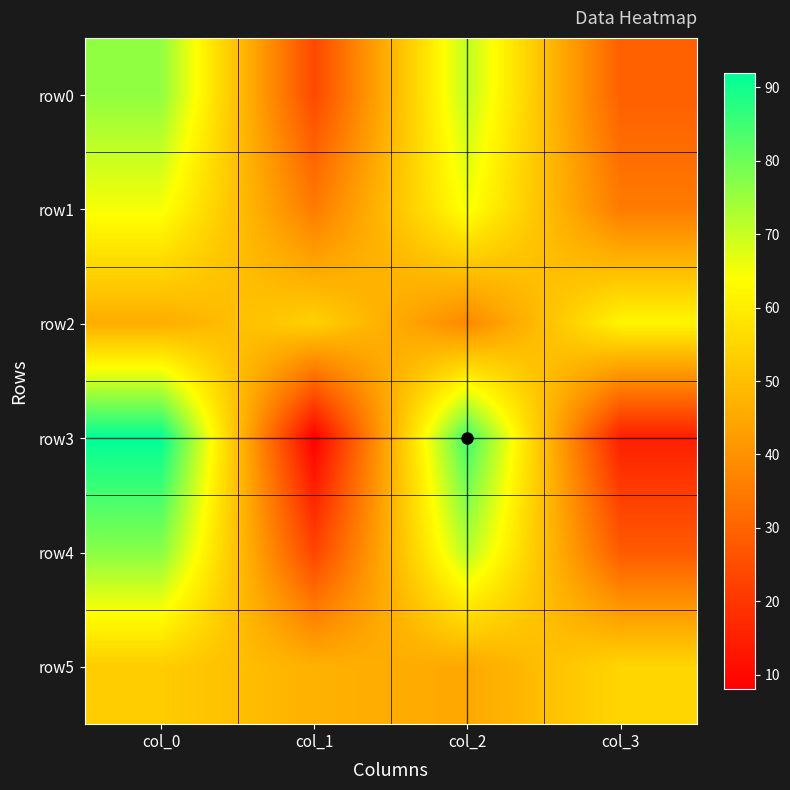

Reading left to right, transcribe all the data shown in this chart.

row0: col_0=76	col_1=24	col_2=71	col_3=29
row1: col_0=65	col_1=35	col_2=65	col_3=35
row2: col_0=46	col_1=54	col_2=38	col_3=62
row3: col_0=92	col_1=8	col_2=85	col_3=15
row4: col_0=77	col_1=23	col_2=72	col_3=28
row5: col_0=53	col_1=47	col_2=45	col_3=55